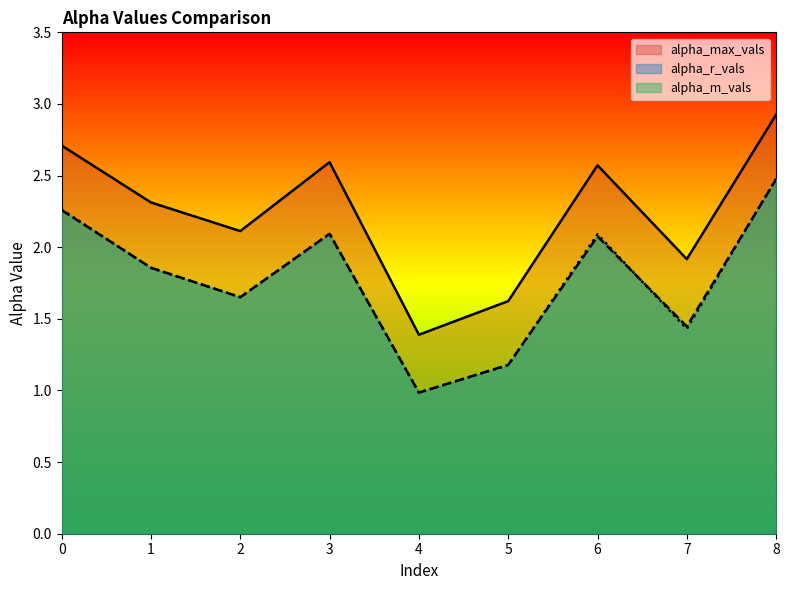

True or false: alpha_max_vals has more than 1 points higher than both neighbors.

True